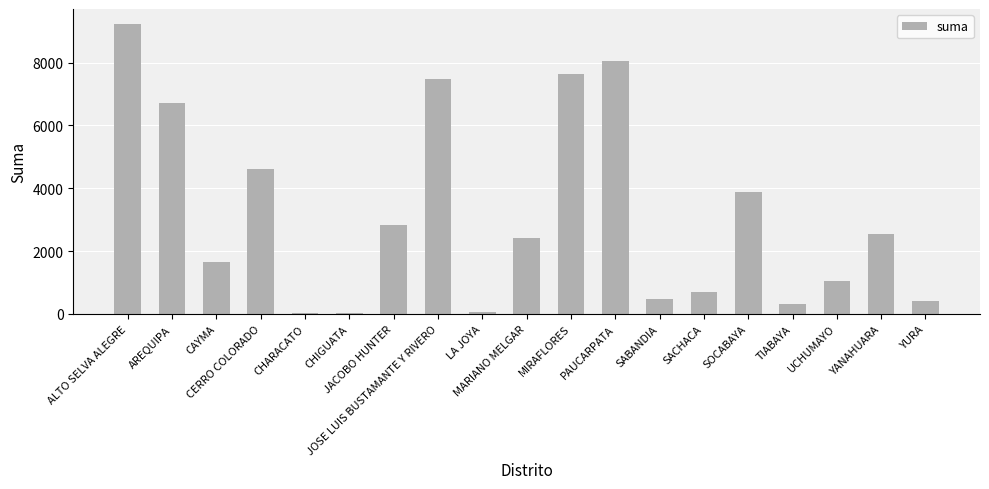

True or false: the data shows 1664.9 at PAUCARPATA.

False